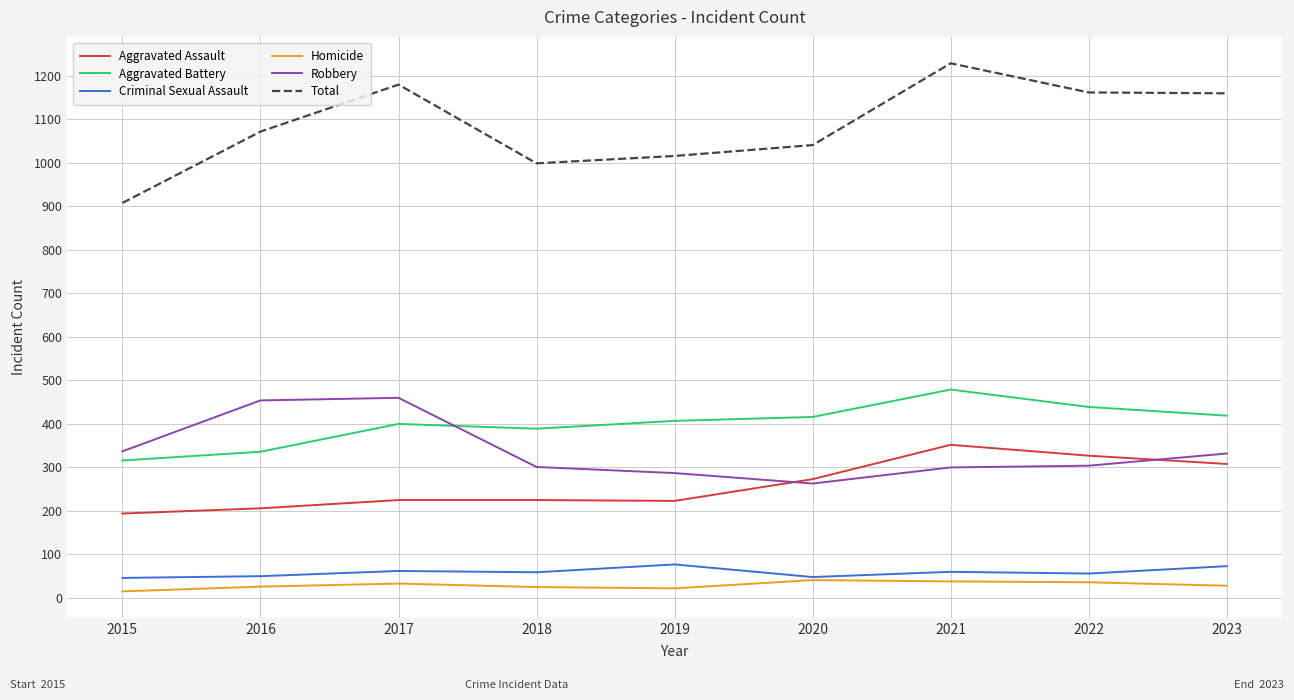

What is the greatest value displayed?

1229